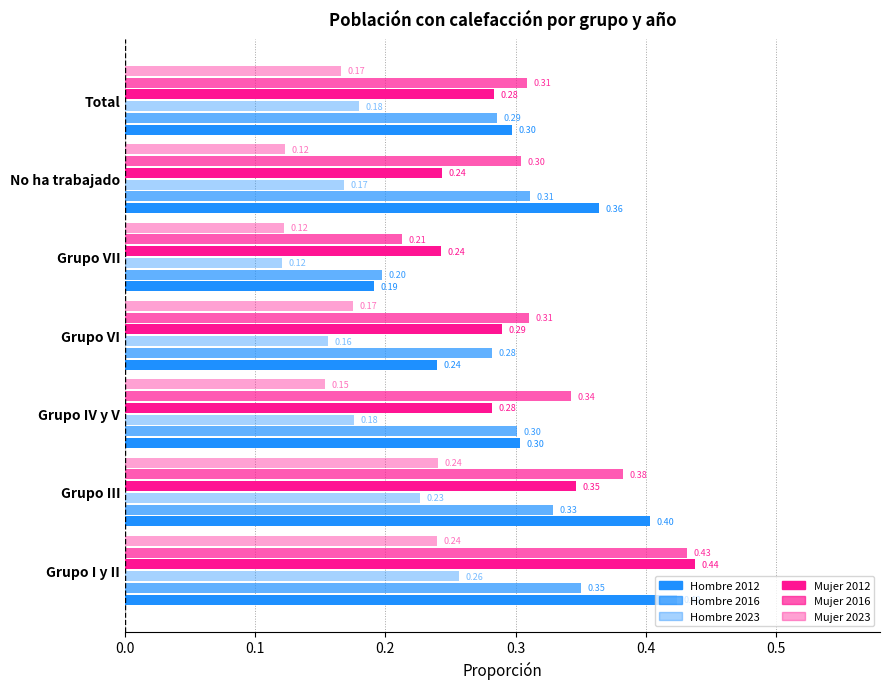

How many data points does each series have?

7